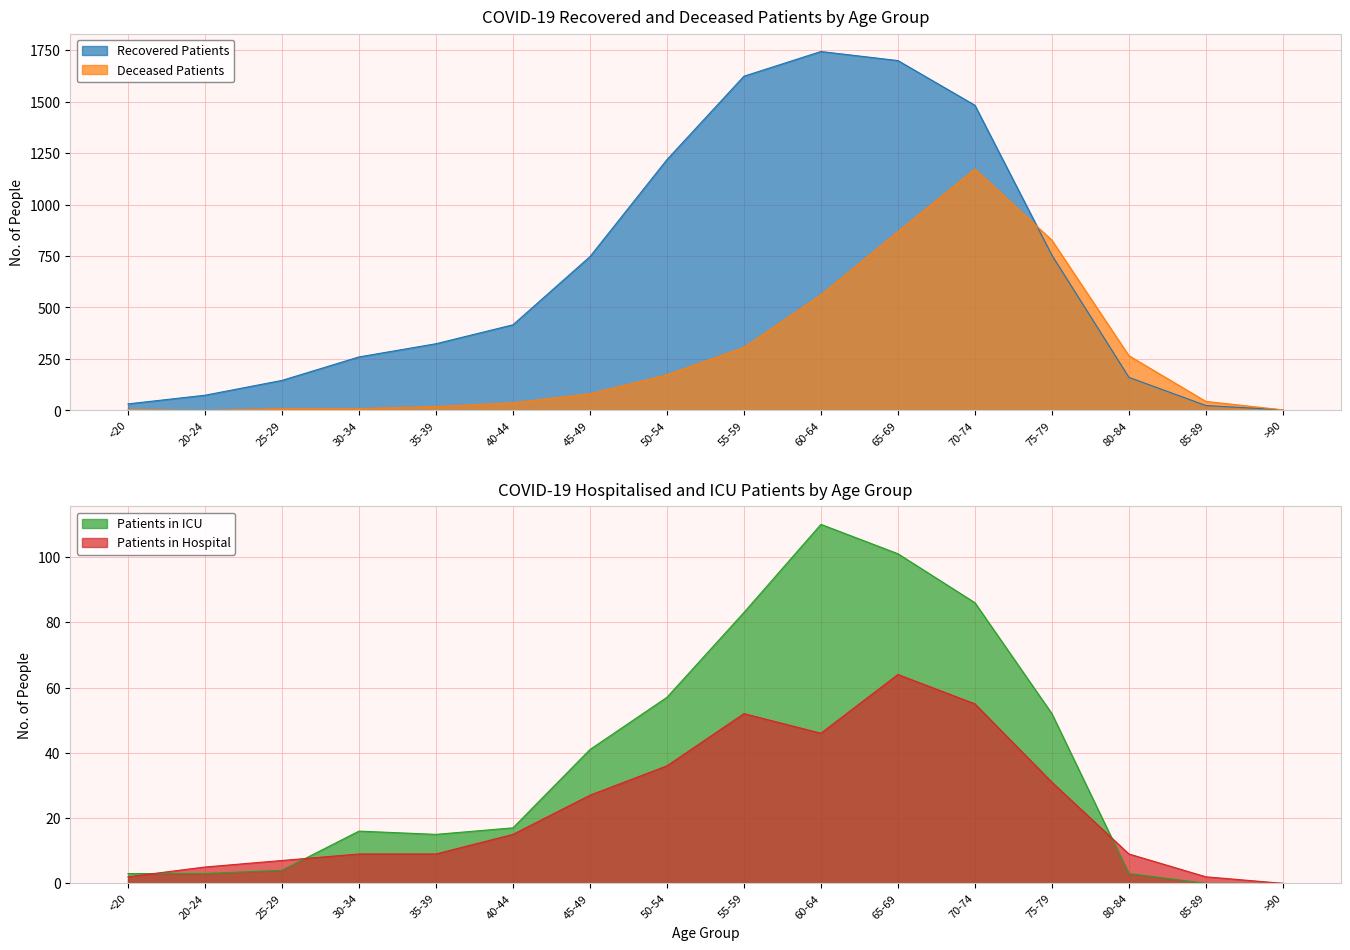

The Recovered Patients series shows 74 at 20-24. True or false?

True